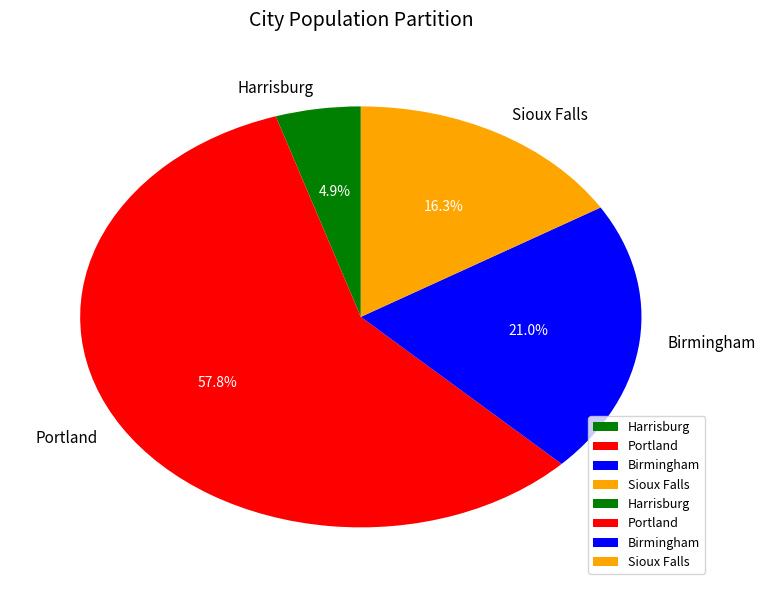

To the nearest percent, what is the average slice percentage?

25%